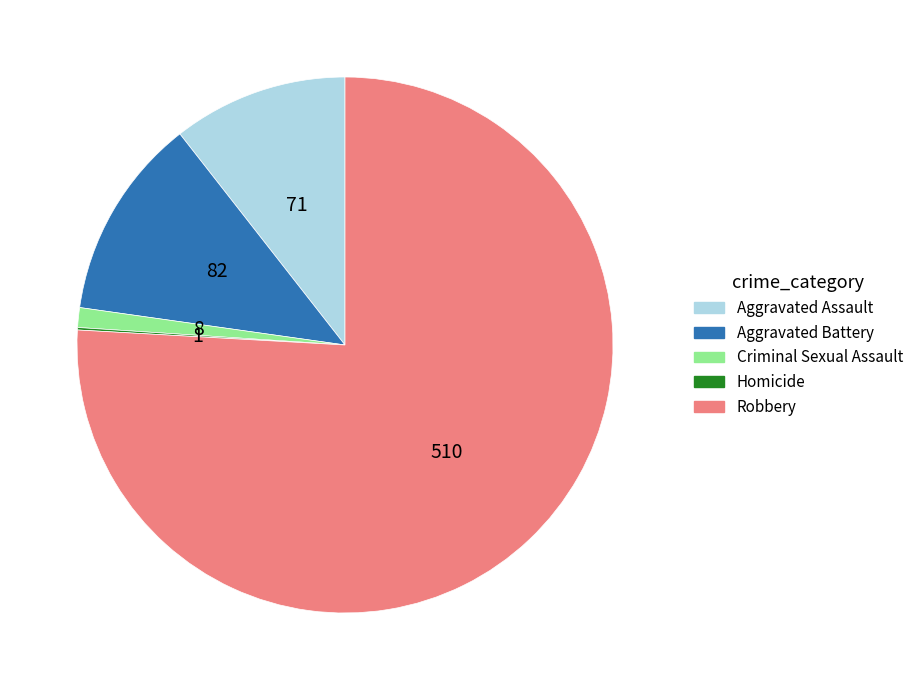

Is the sum of Aggravated Battery and Aggravated Assault greater than half?

No